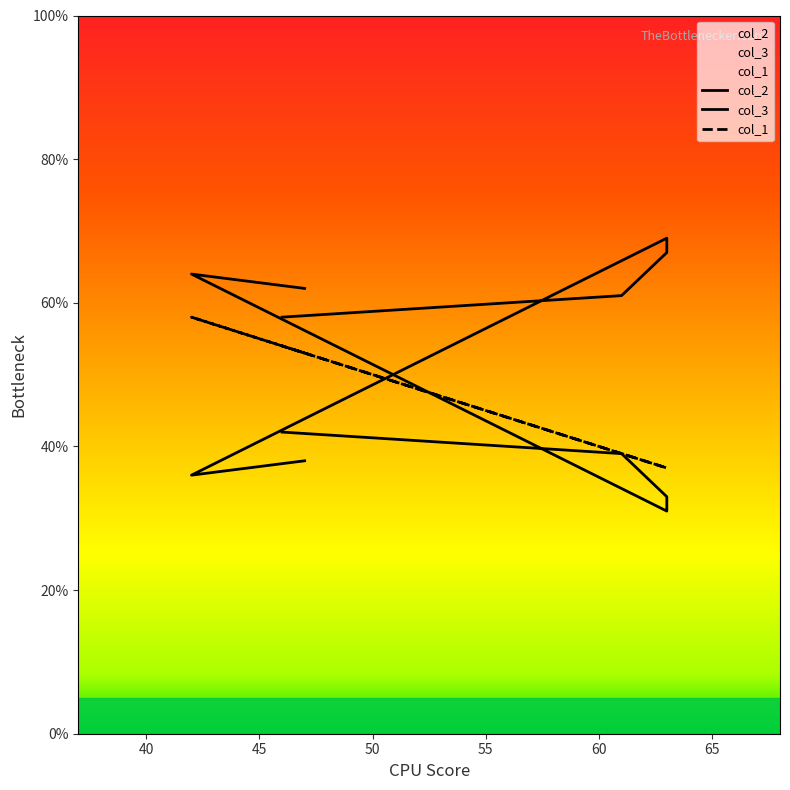

How many interior local valleys does the col_3 series have?

1